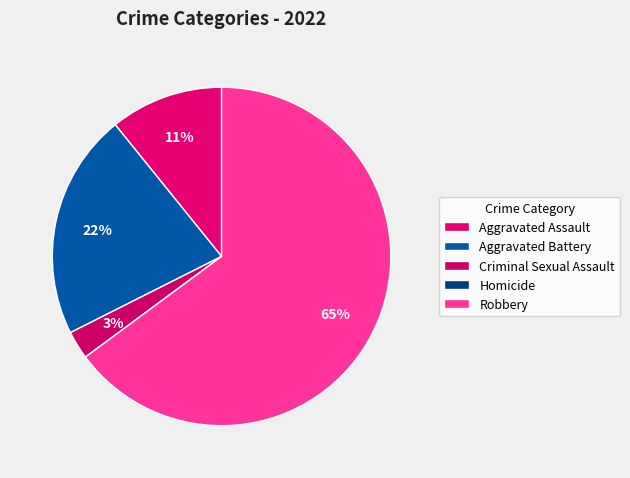

True or false: Criminal Sexual Assault accounts for 1% of the total.

False